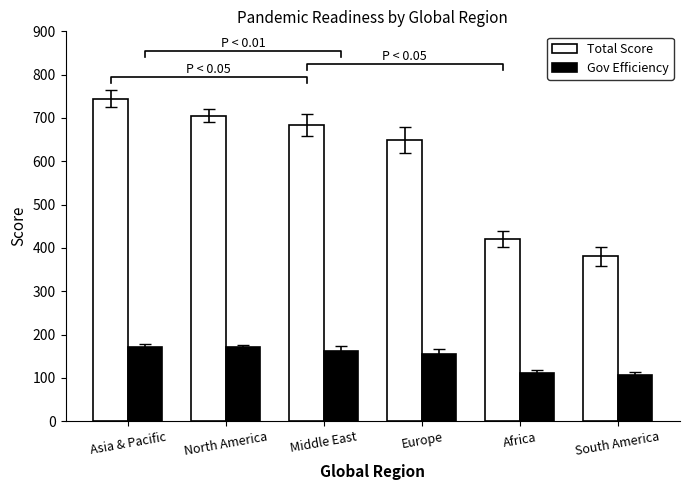

List the series in order of their peak value, highest first.

Total Score, Gov Efficiency